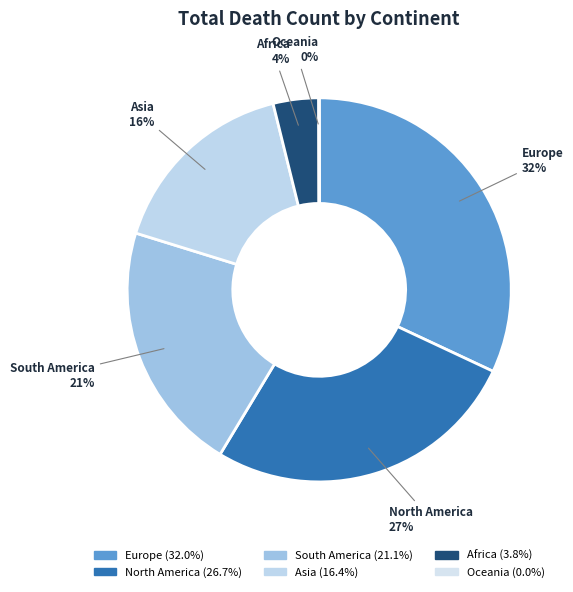

Is it true that Europe is 24% of the pie?

False